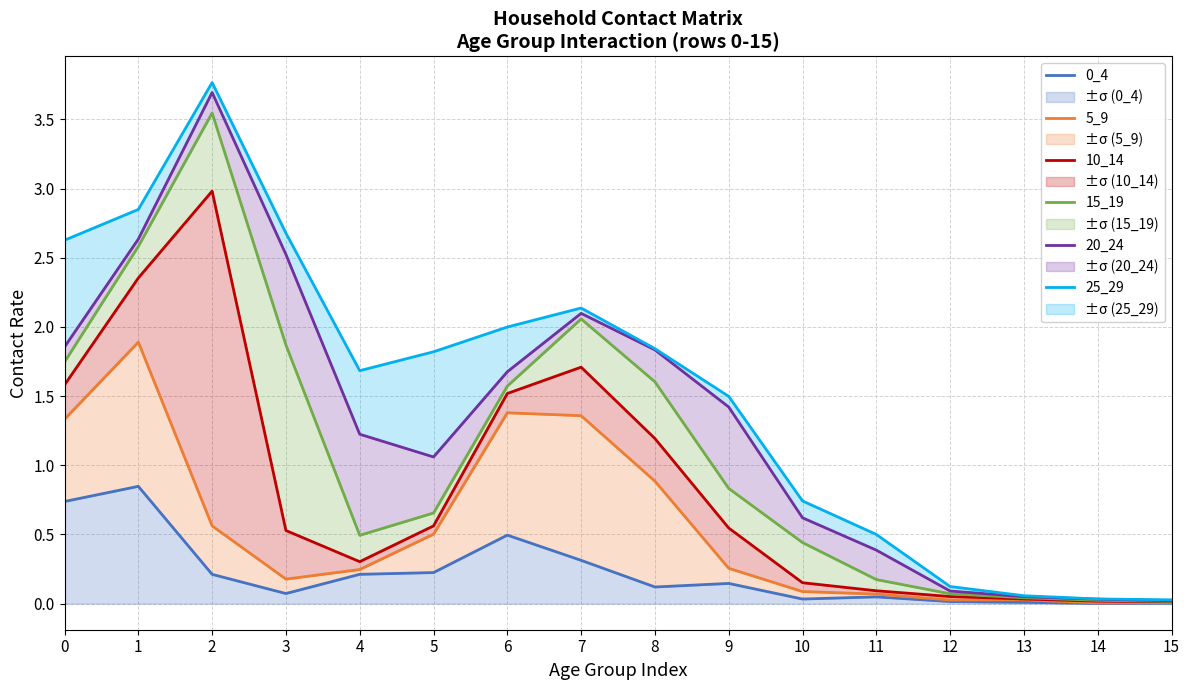

What value does the 0_4 series have at 4?

0.2